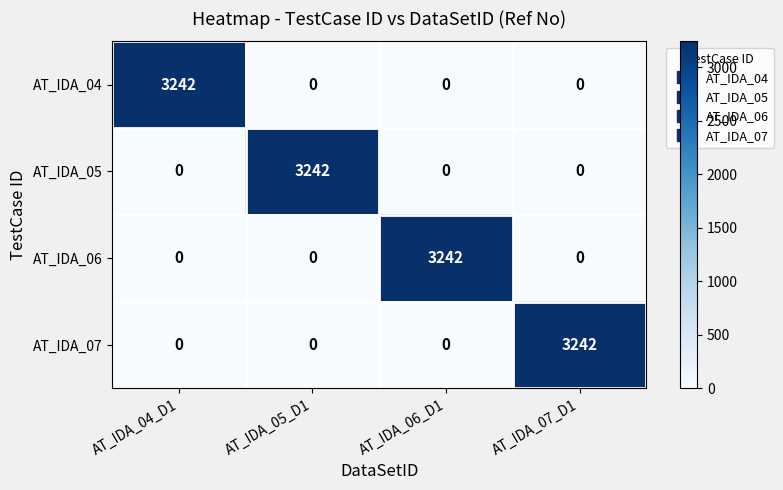

What is the difference between the maximum and minimum values in the AT_IDA_05 series?

3242